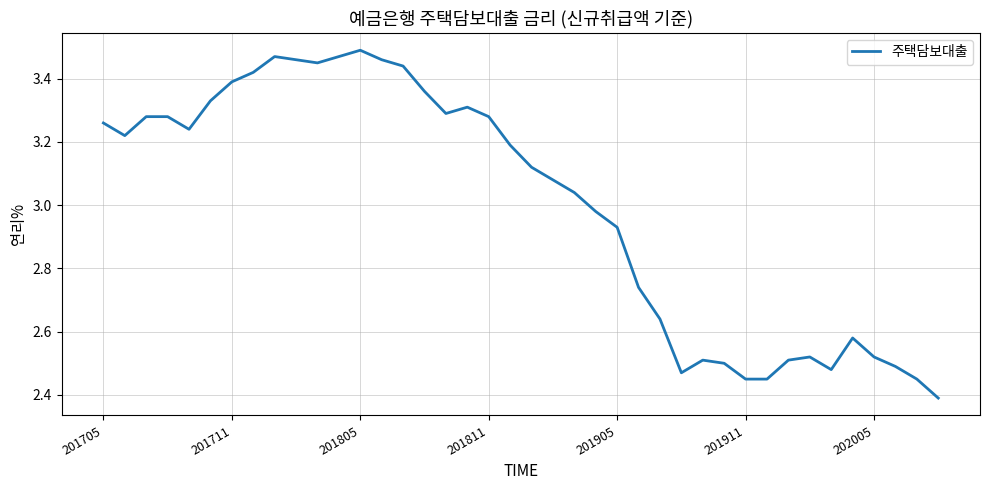

What is the difference between the maximum and minimum values?

1.1